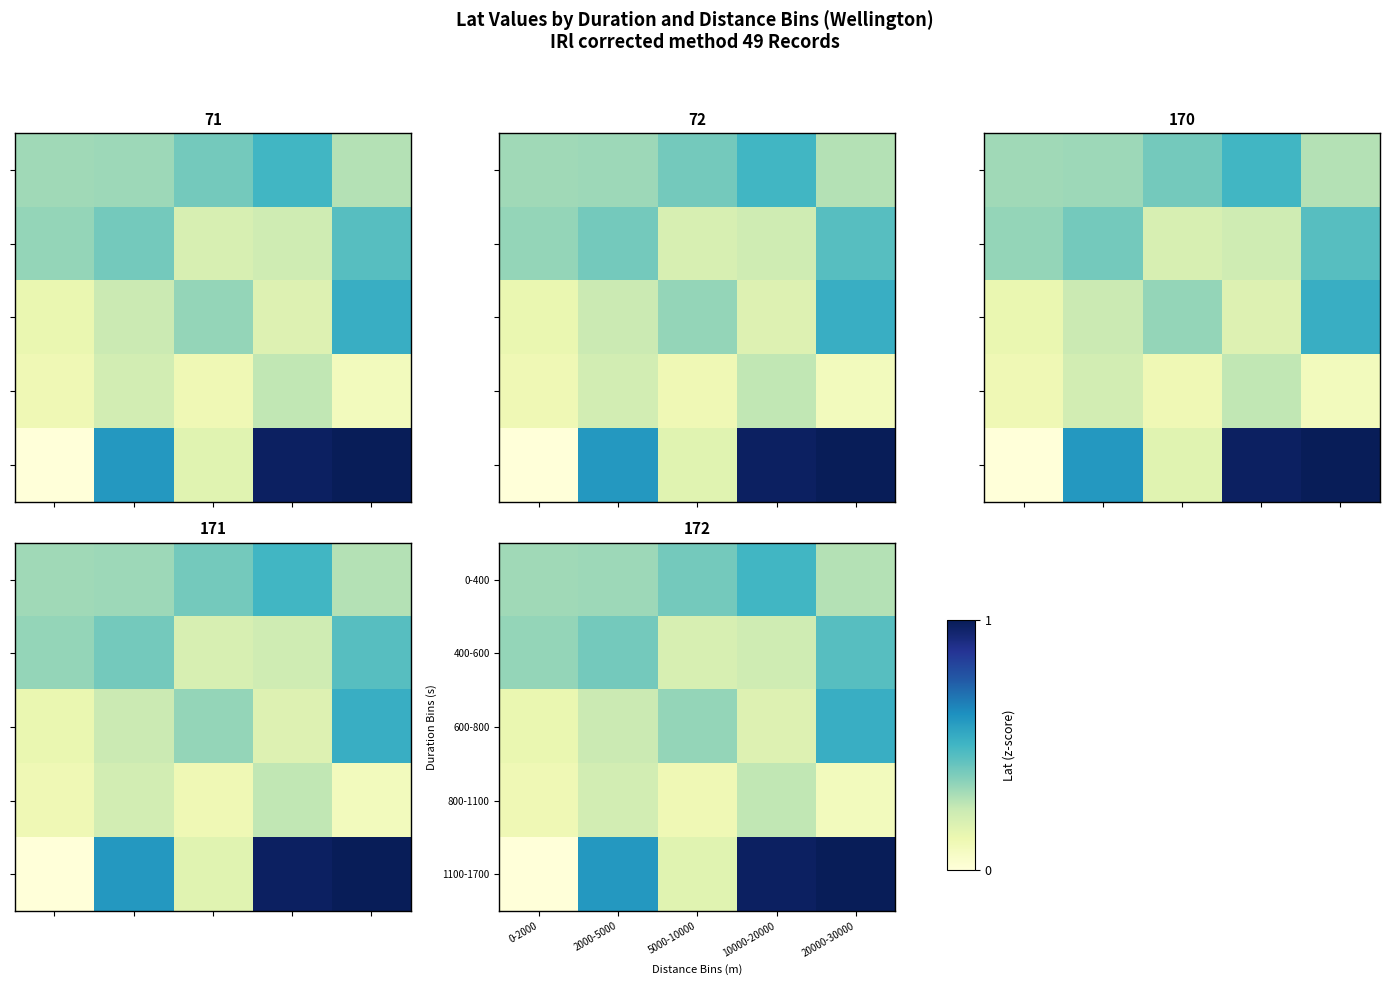

At which label is 600-800 closest to 0?

0-2000